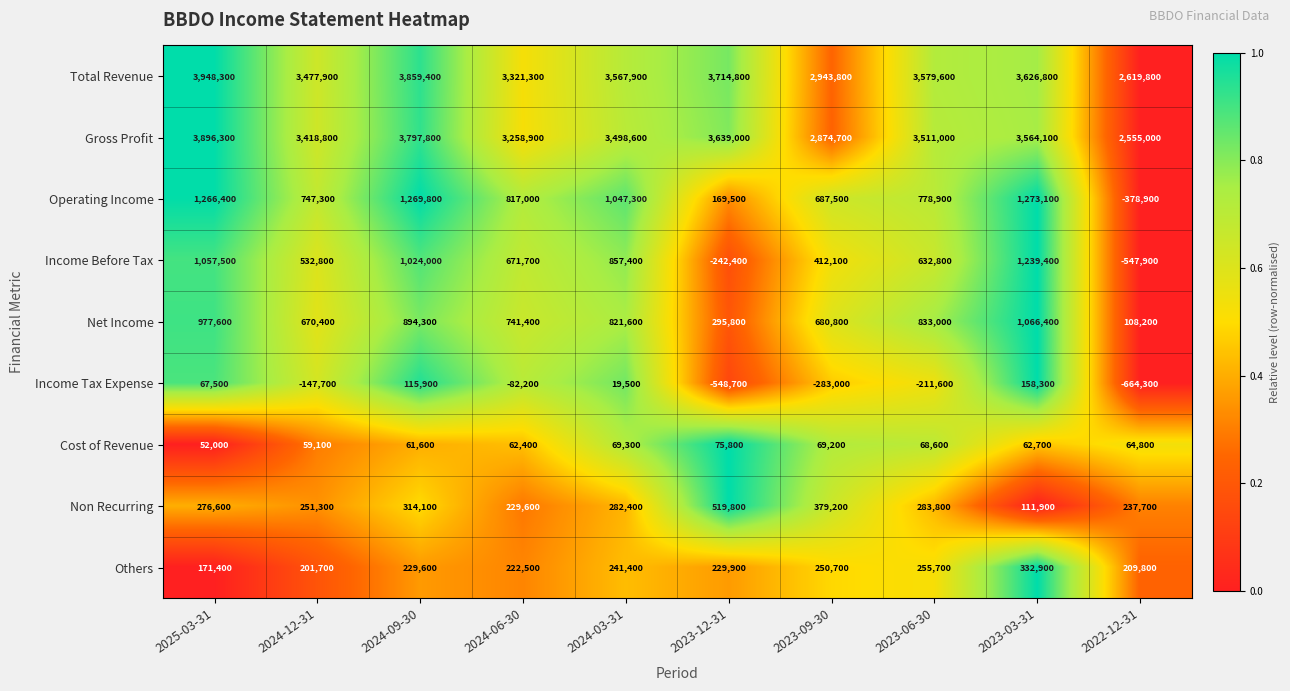

The value of Income Tax Expense at 2022-12-31 is -401828. True or false?

False